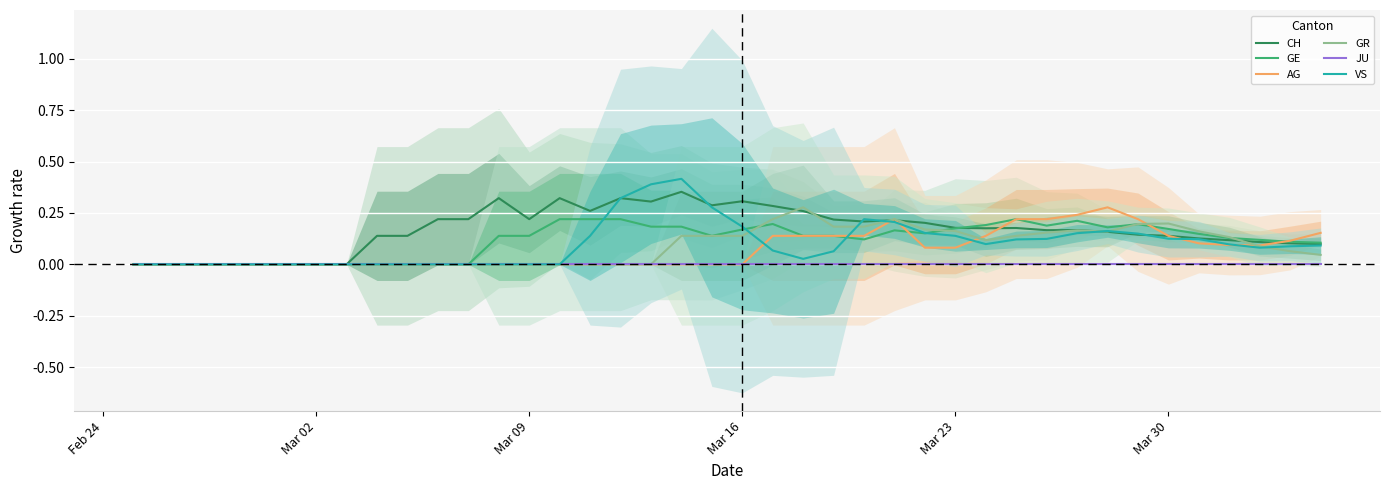

True or false: VS and CH cross at least once.

True